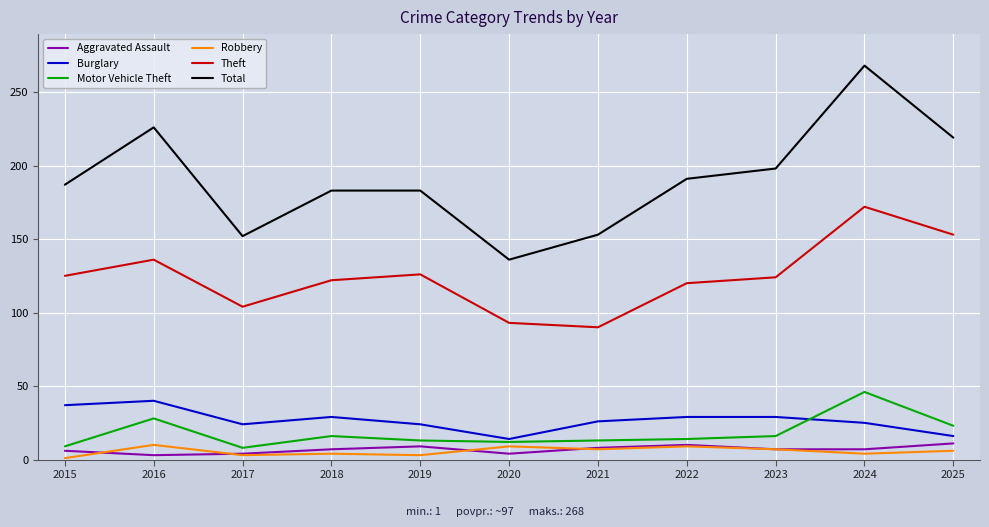

True or false: Theft has more than 1 points higher than both neighbors.

True